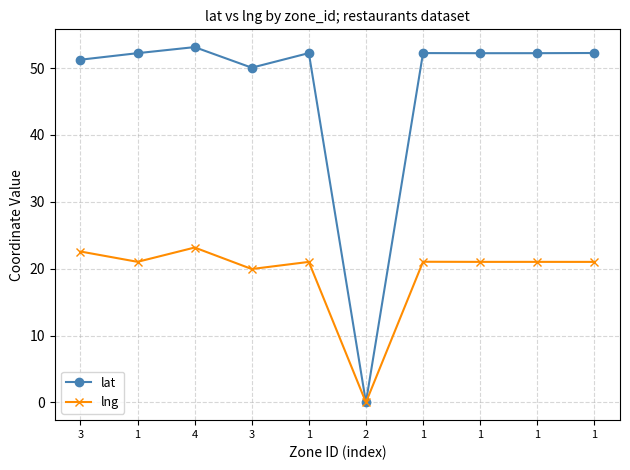

How many lines are shown in the chart?

2